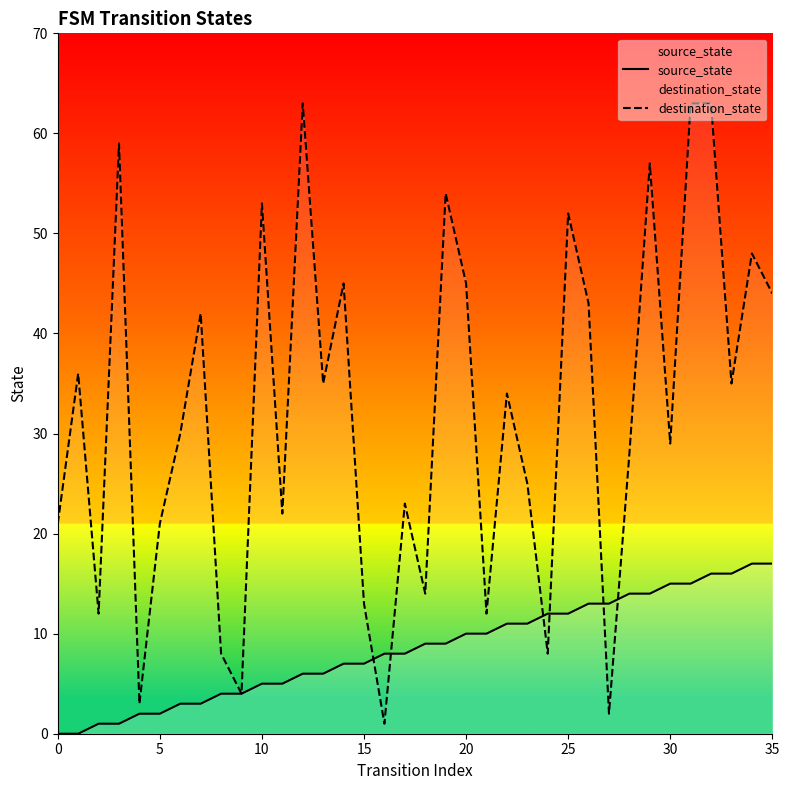

Which series has the largest total across all categories?

destination_state